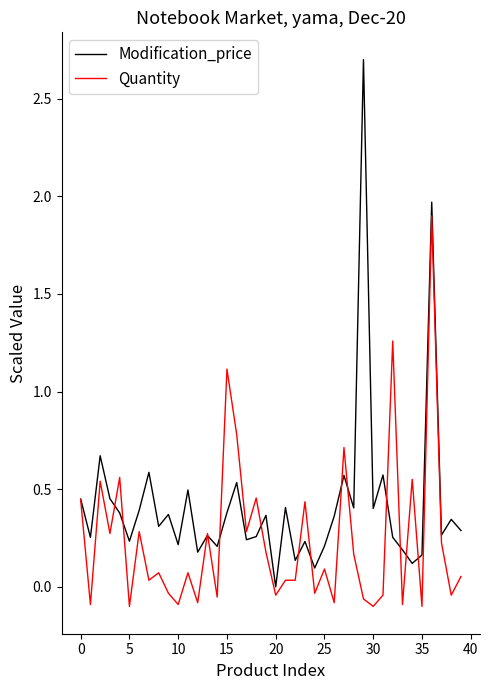

Does the chart have visible grid lines?

No